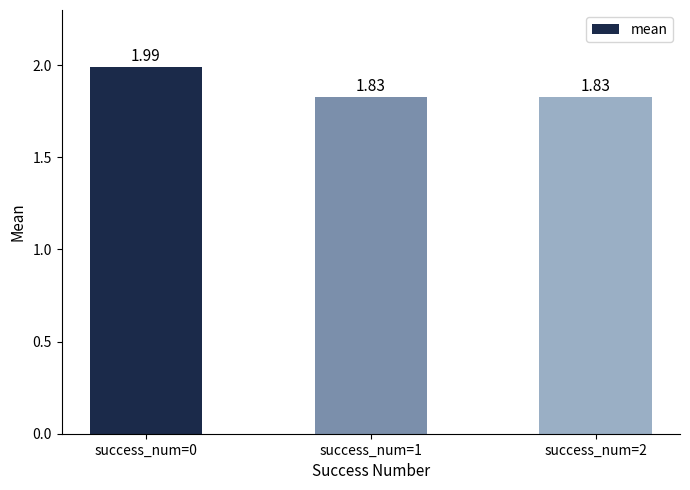

What is the sum of the values at success_num=1 and success_num=2?

3.7